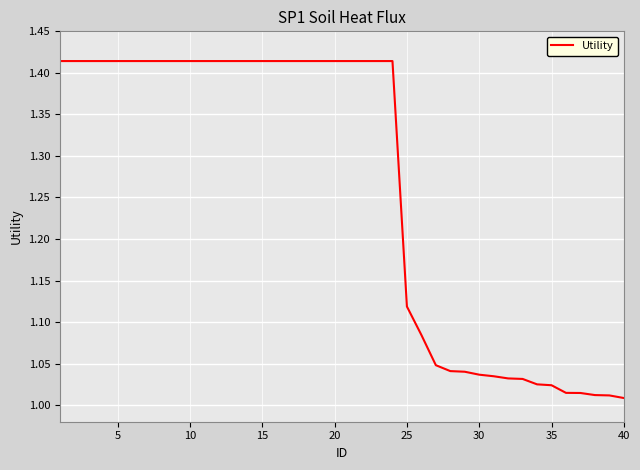

What is the difference between the maximum and minimum values?

0.4